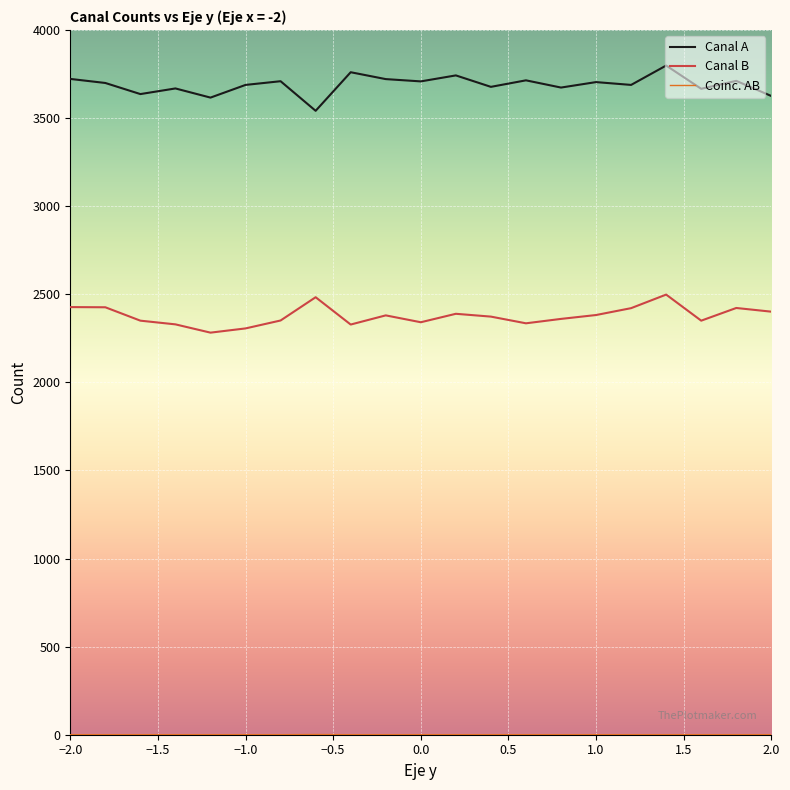

Which series has the largest total across all categories?

Canal A